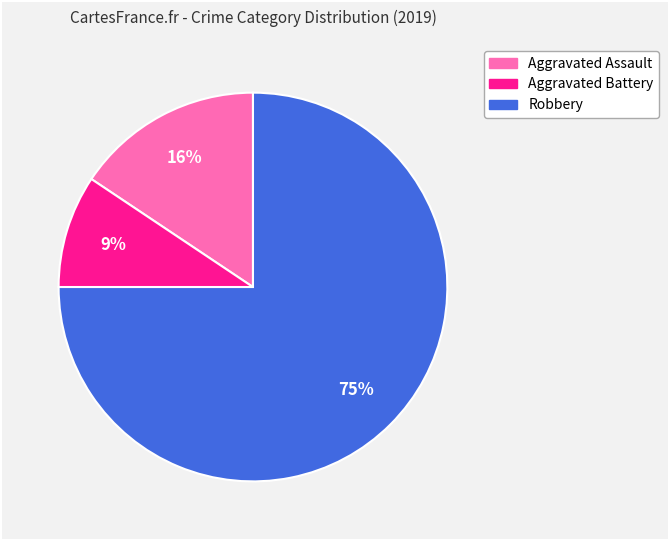

To the nearest percent, what is the average slice percentage?

33%